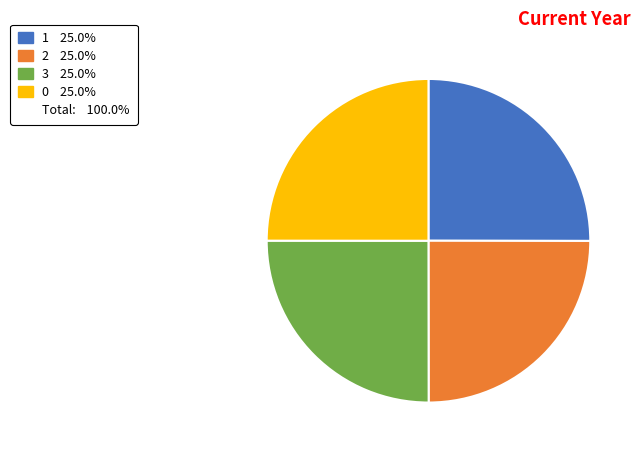

Does any single category account for the majority?

No